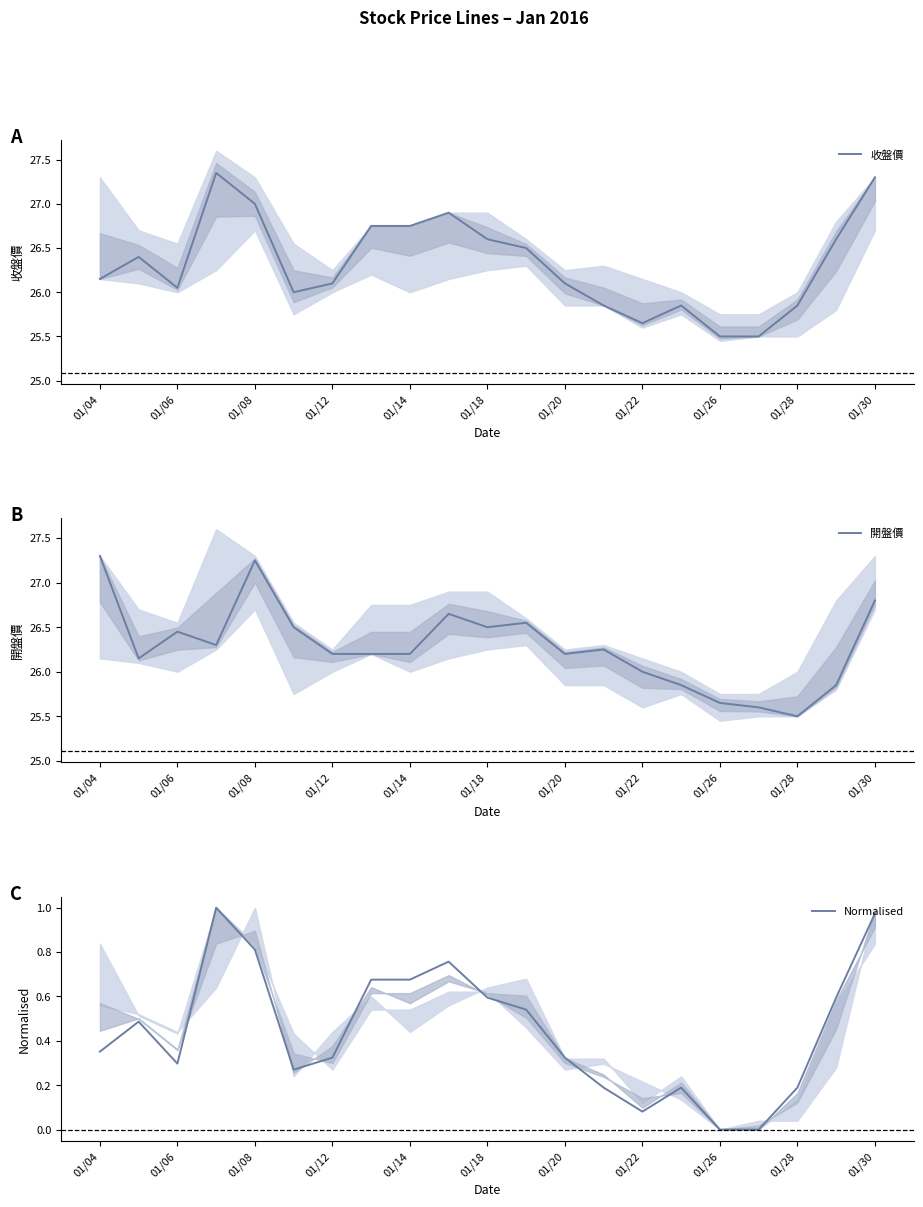

In 收盤價, how many points are lower than both neighbors (excluding endpoints)?

3